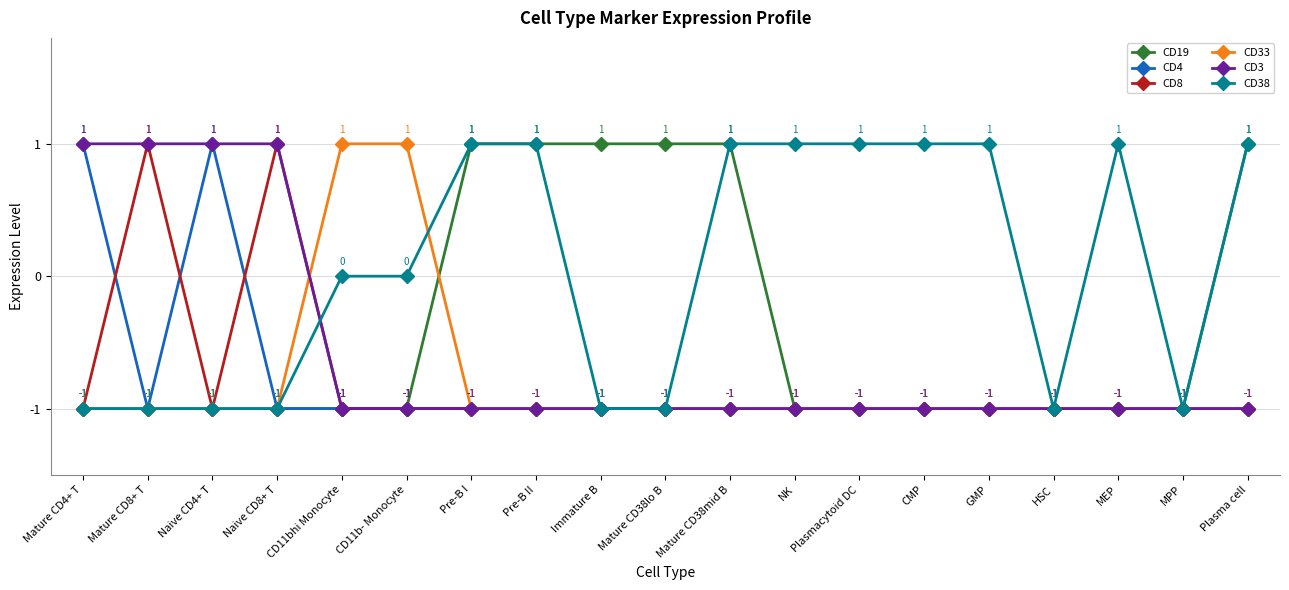

The CD4 series shows -1 at MPP. True or false?

True